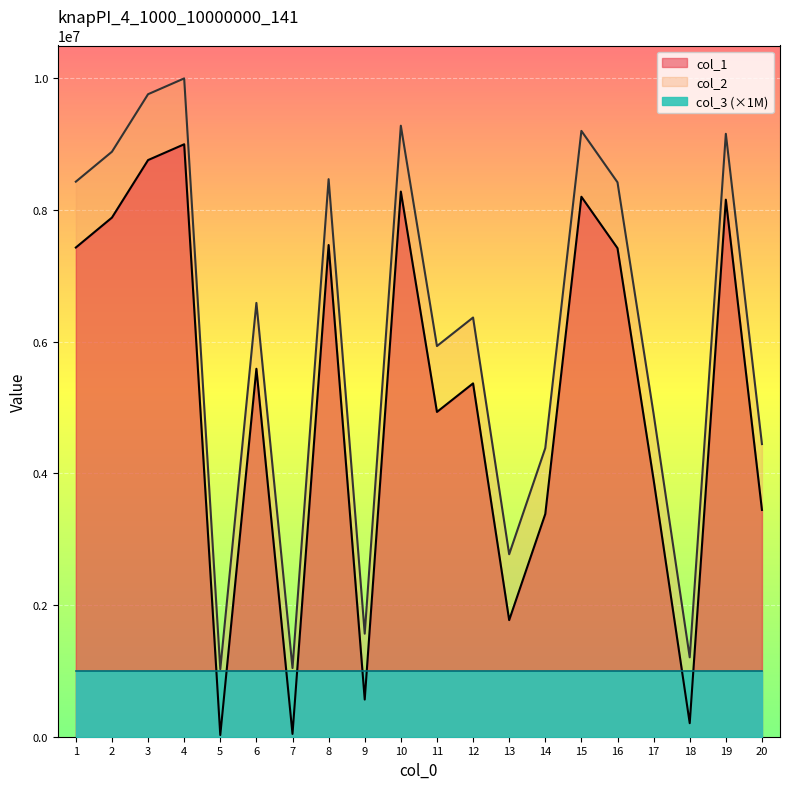

Which series has the widest spread of values?

col_1